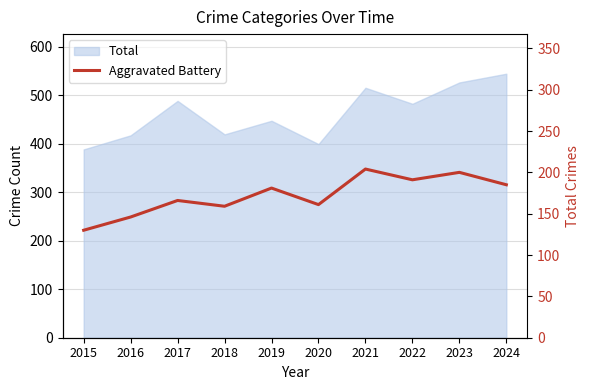

Count the number of categories in the chart.

10